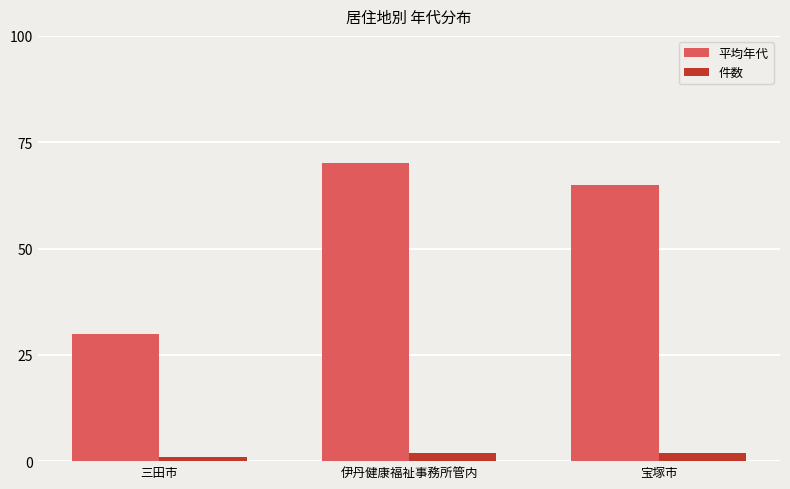

Reading right to left, list all the values displayed in this chart.

平均年代: 宝塚市=65	伊丹健康福祉事務所管内=70	三田市=30
件数: 宝塚市=2	伊丹健康福祉事務所管内=2	三田市=1